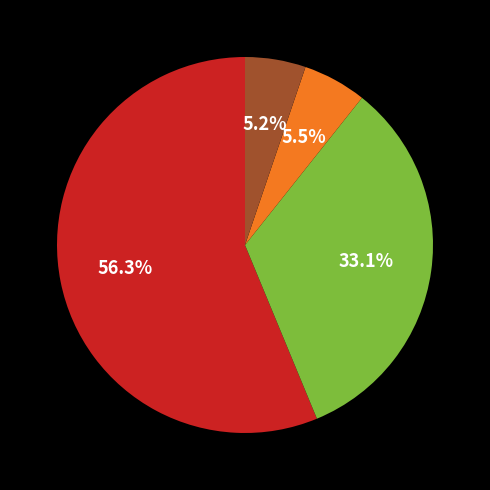

Does any single category account for the majority?

Yes